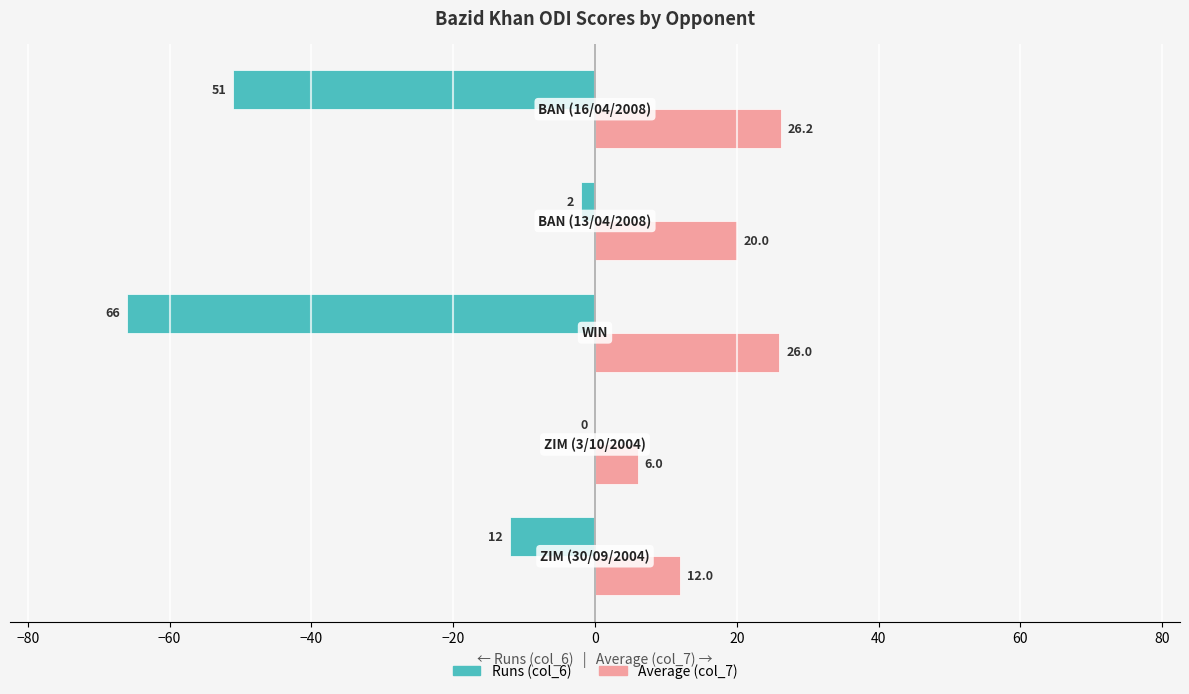

What is the sum of all Runs (col_6) values?

-131.0